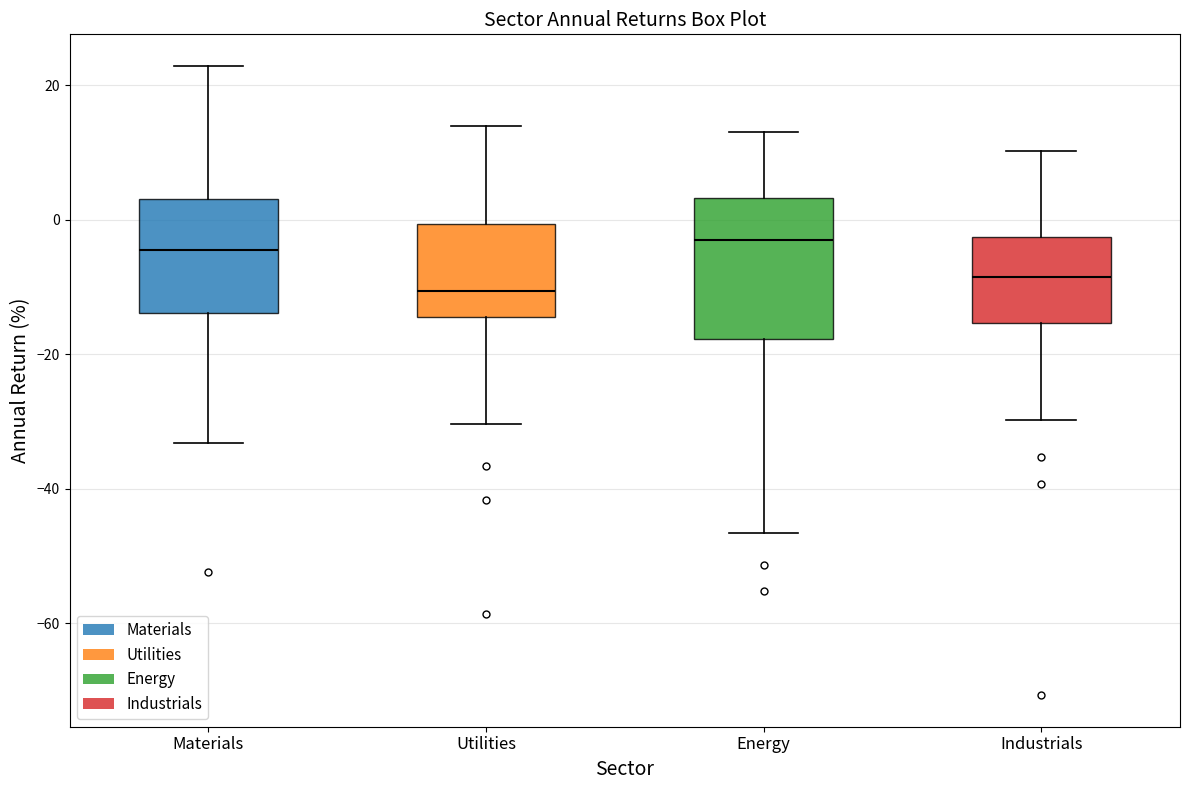

Which box's median line is the lowest?

Utilities